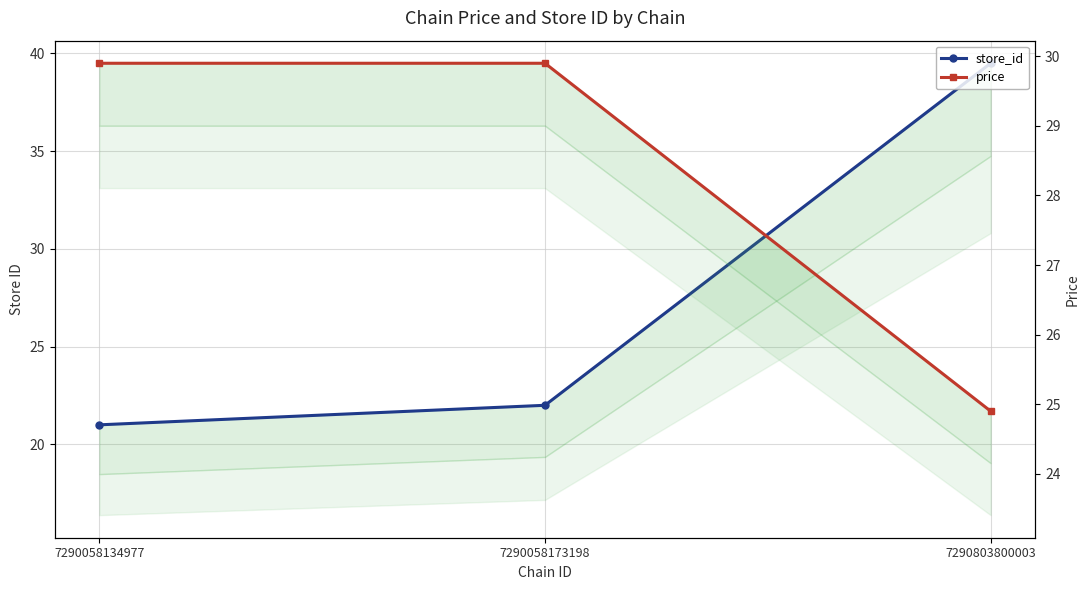

What is the value of the price point at the 3rd from the left?

24.9